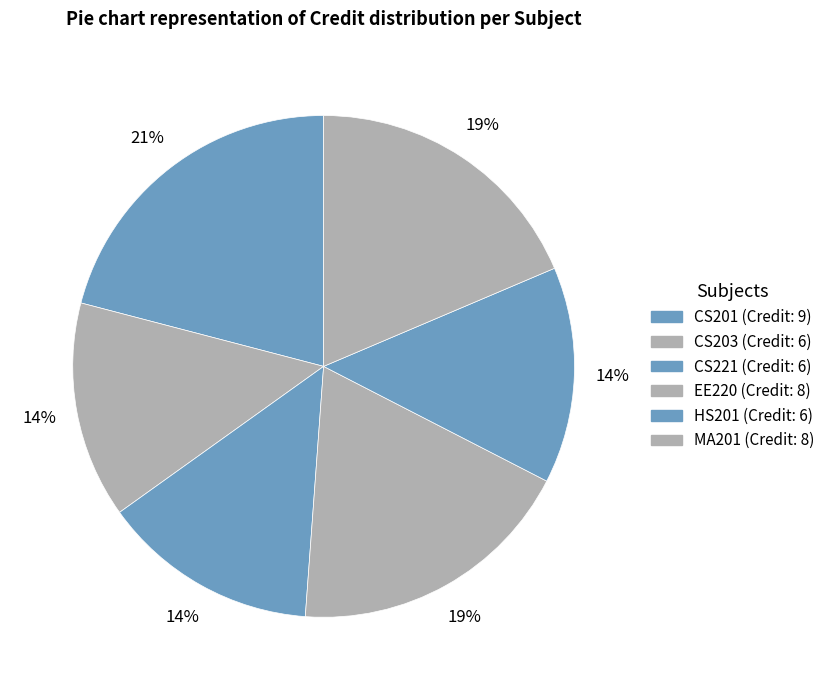

How many slices are in this pie chart?

6